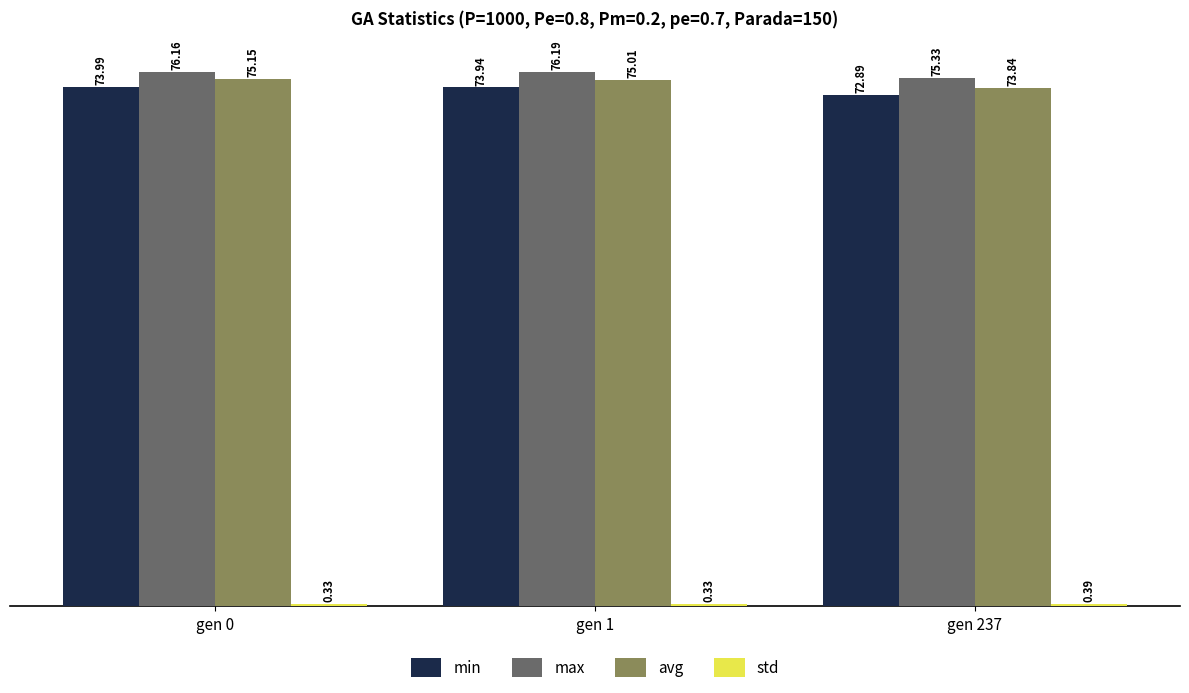

Are the bars grouped side by side (vs. stacked)?

Yes